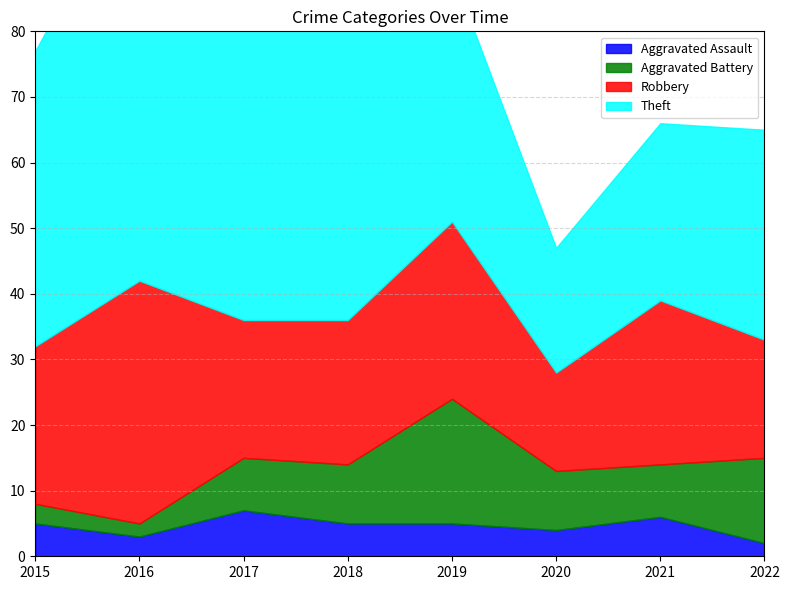

What is the difference between the Robbery values at 2019 and 2018?

5